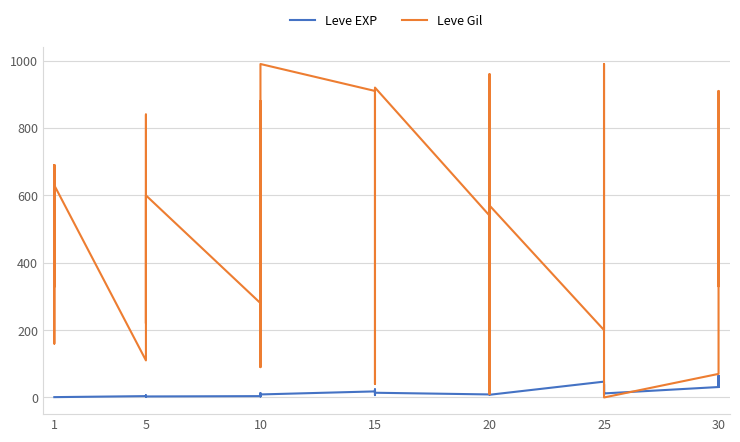

Which series has the widest spread of values?

Leve Gil